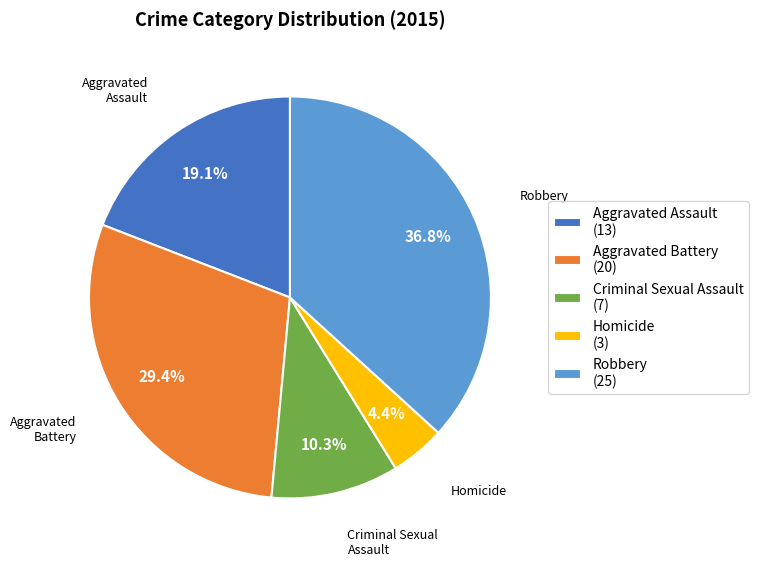

To the nearest percent, what portion does Criminal Sexual Assault represent?

10%